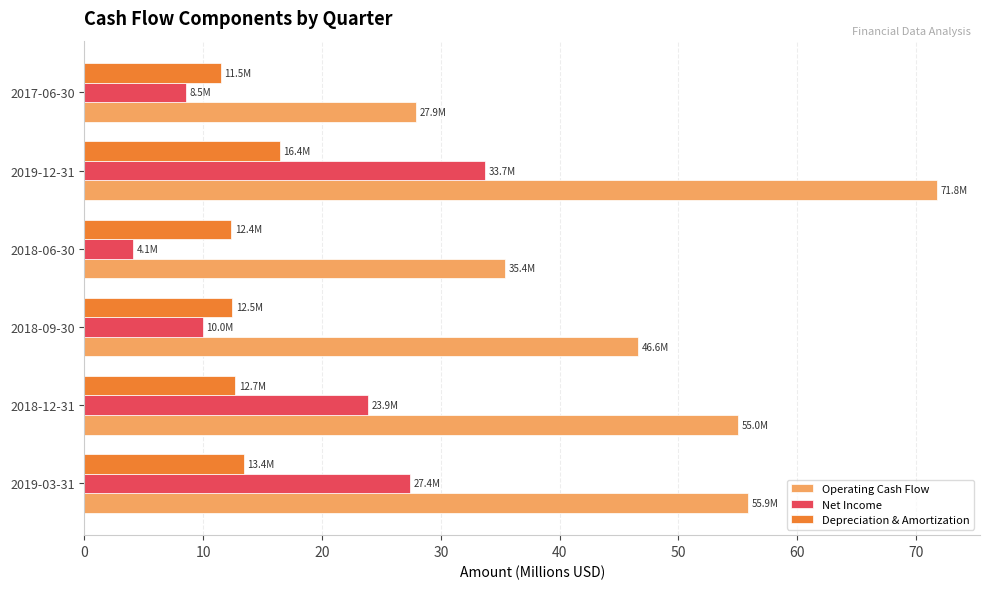

What are all the series names shown in the legend?

Operating Cash Flow, Net Income, Depreciation & Amortization